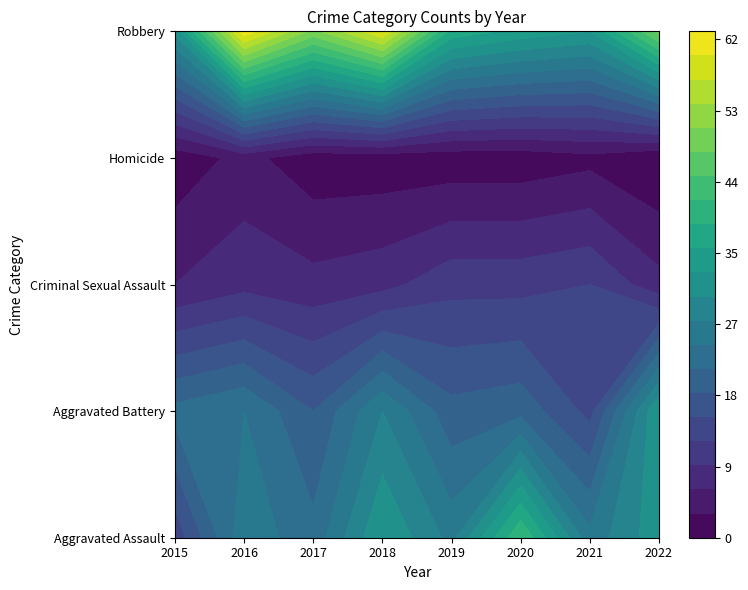

Is it true that Aggravated Battery equals 18 at 2017?

True